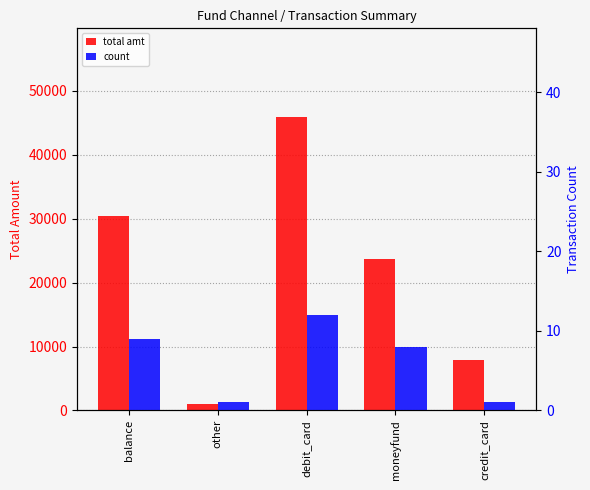

The value of count at balance is 15. True or false?

False